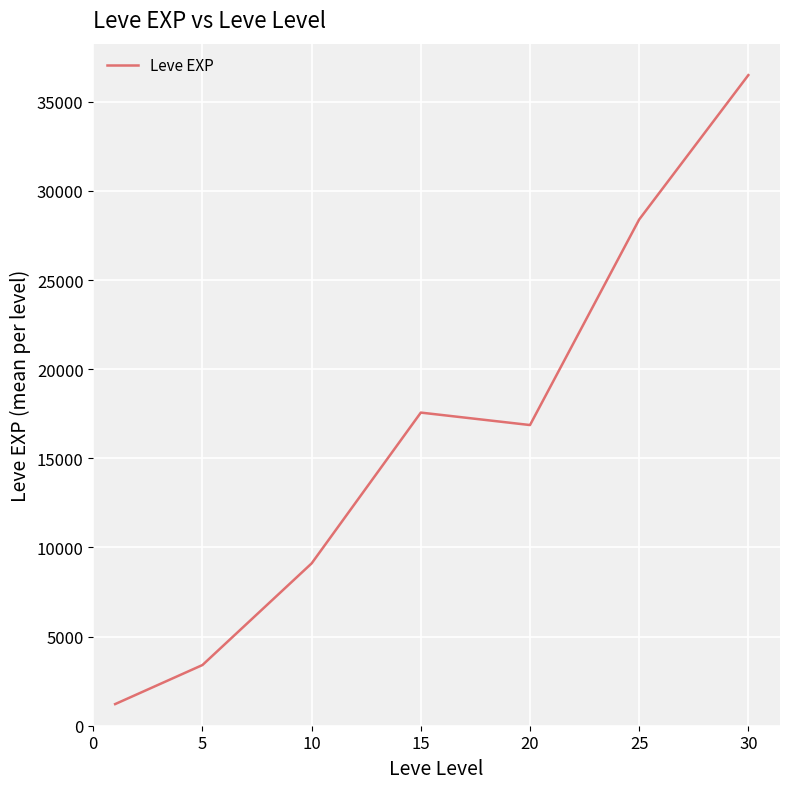

What is the difference between the maximum and minimum values?

35279.2